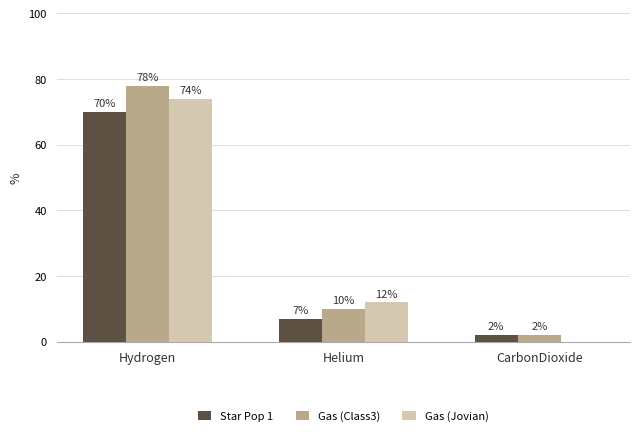

Count the number of data series in this chart.

3